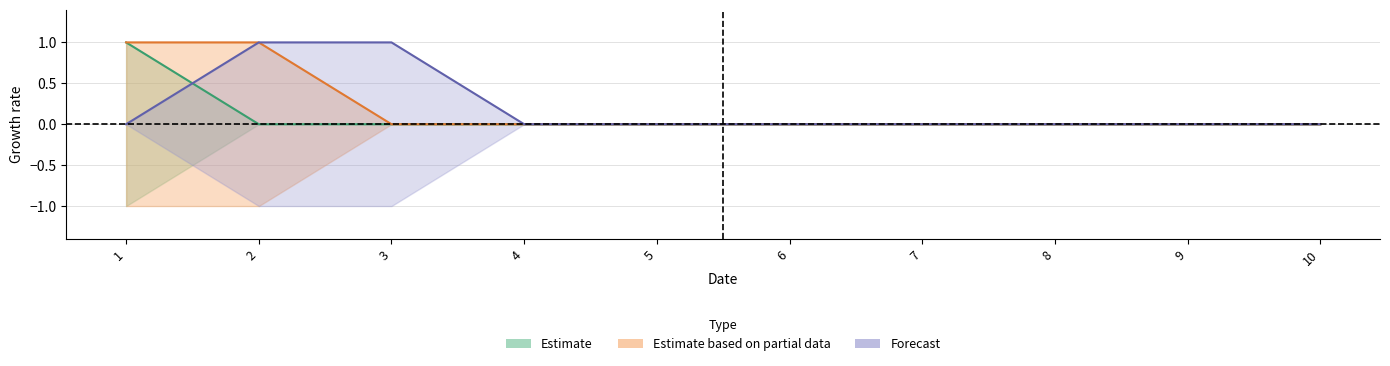

How many positive values does the 2 series have?

1